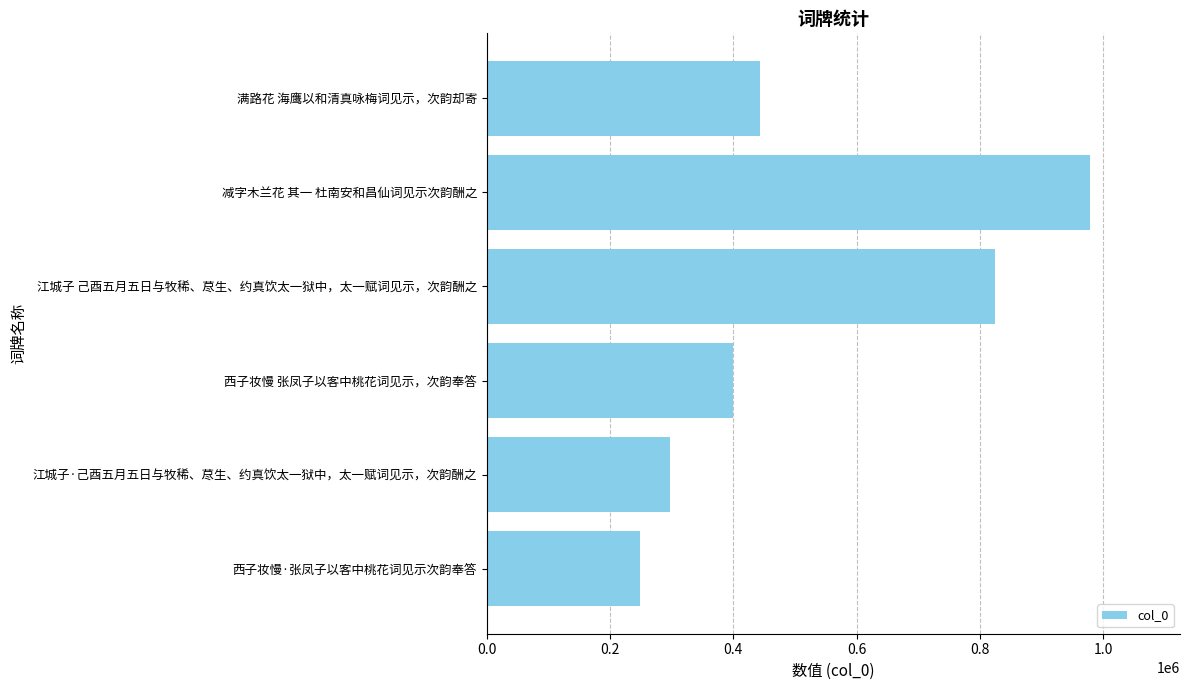

Is it true that the value at 减字木兰花 其一 杜南安和昌仙词见示次韵酬之 is 977825?

True